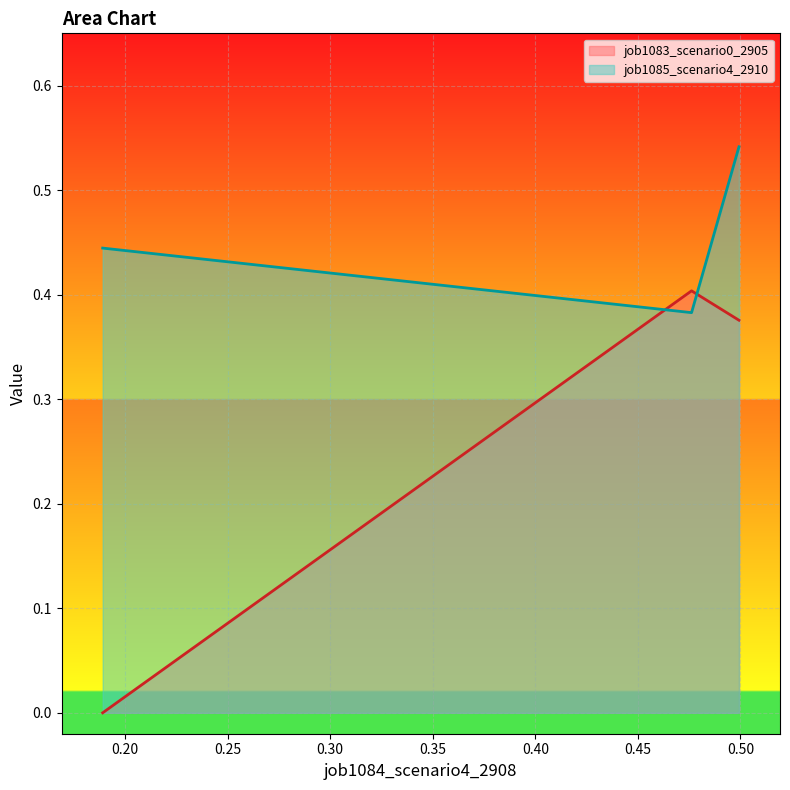

Rank the series by their maximum value, from highest to lowest.

job1085_scenario4_2910, job1083_scenario0_2905